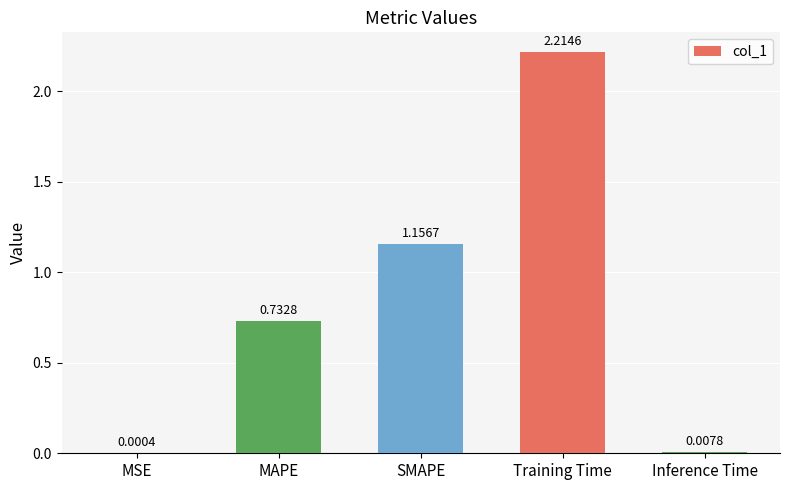

What is the change in value from MAPE to Training Time?

+1.5